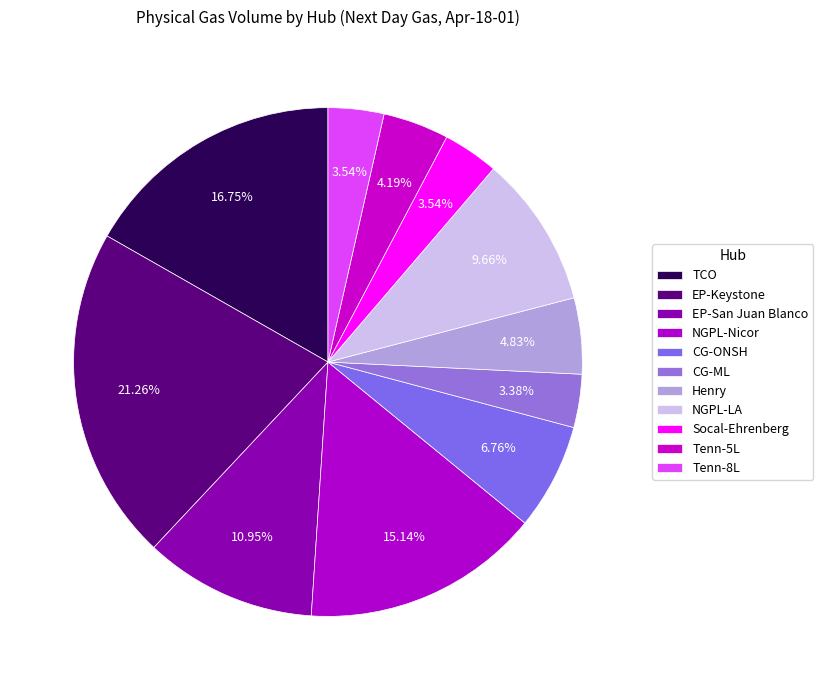

Which category has the biggest portion of the pie?

EP-Keystone